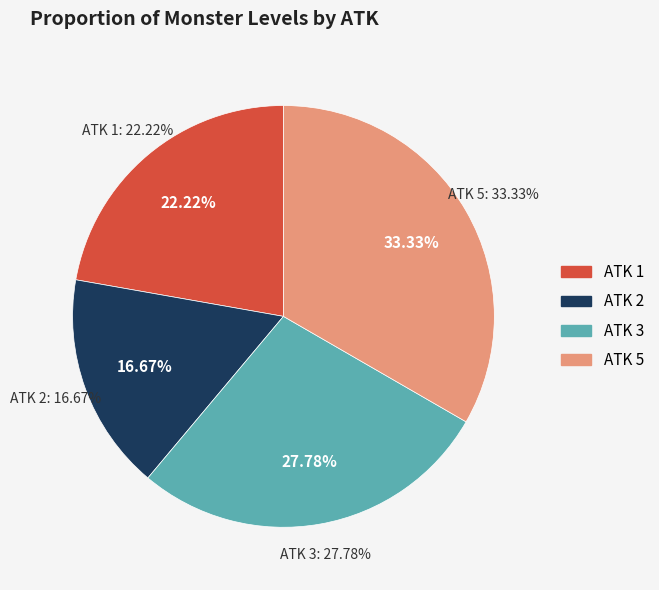

Do ATK 5 and ATK 2 together represent more than half of the pie?

No